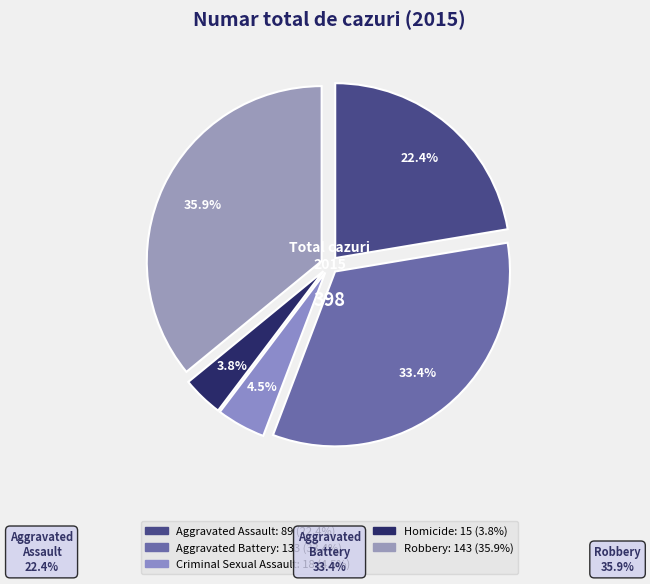

Which category has the smallest portion of the pie?

Homicide